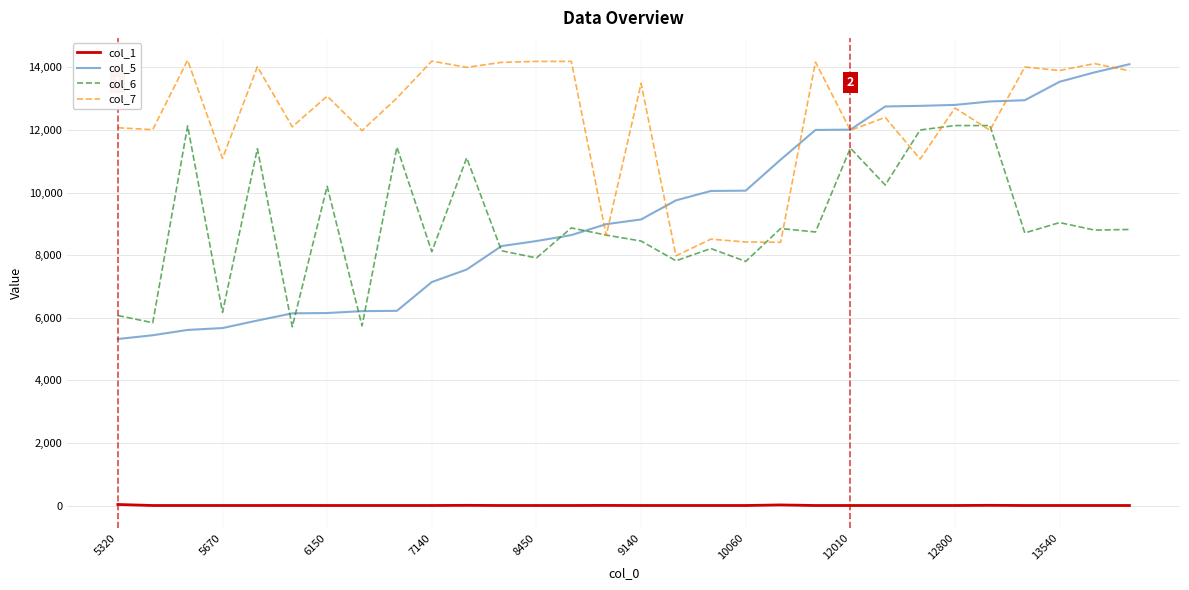

True or false: col_1 and col_7 cross at least once.

False